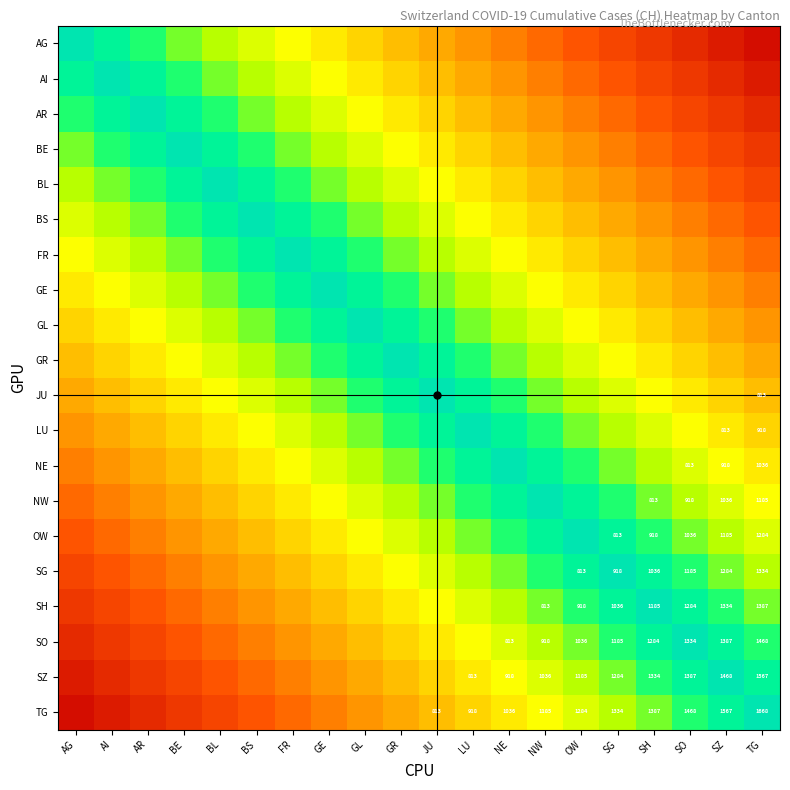

At how many categories does at least one series exceed 0?

20